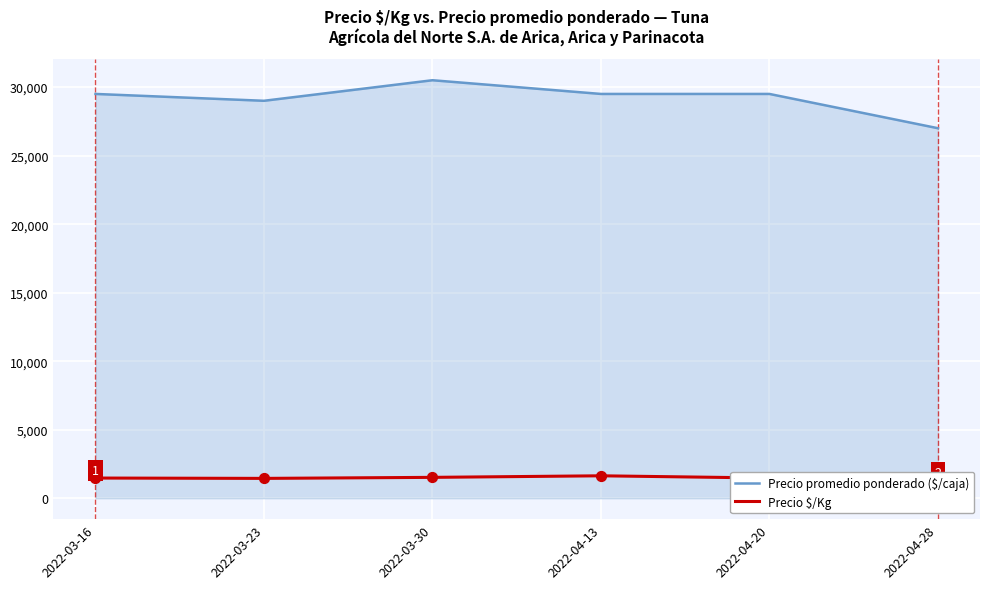

Which series reaches the minimum Y coordinate?

Precio $/Kg